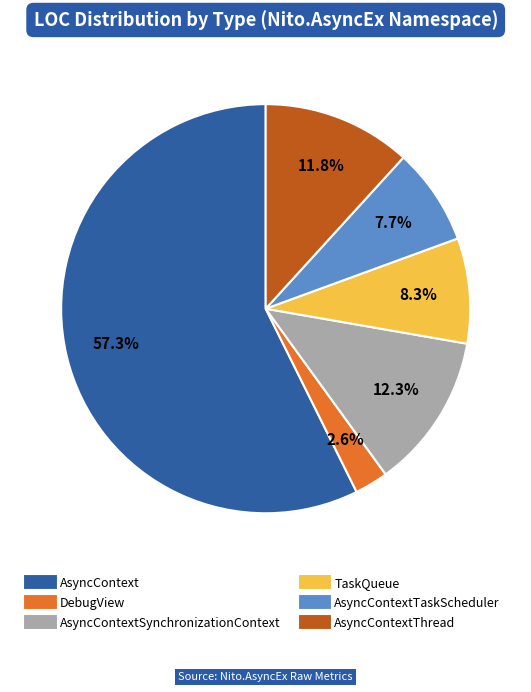

Is there any slice that represents more than half of the pie?

Yes